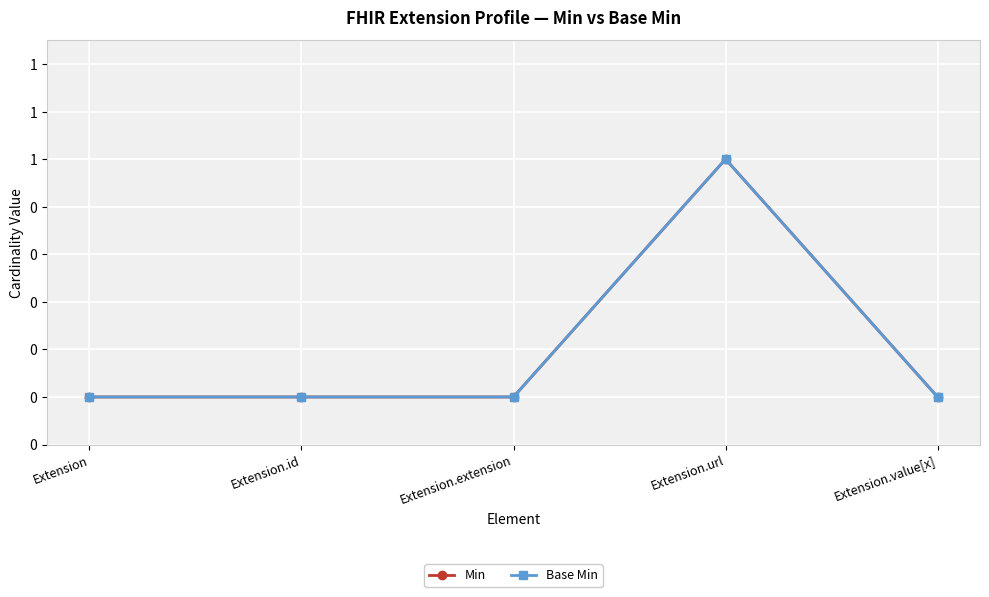

True or false: Min and Base Min intersect in this chart.

False